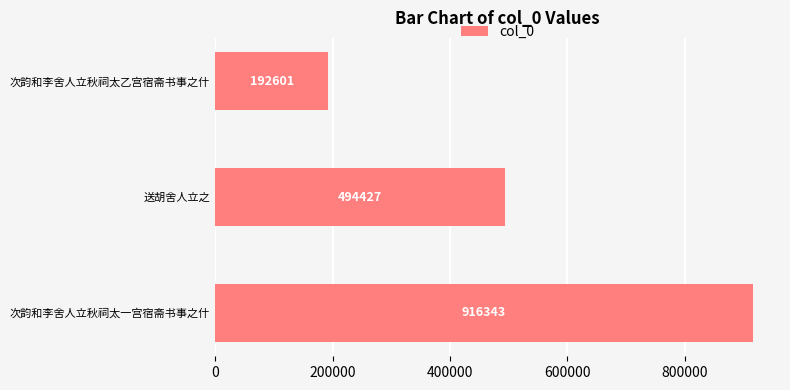

Where is the data nearest to the value 554472?

送胡舍人立之